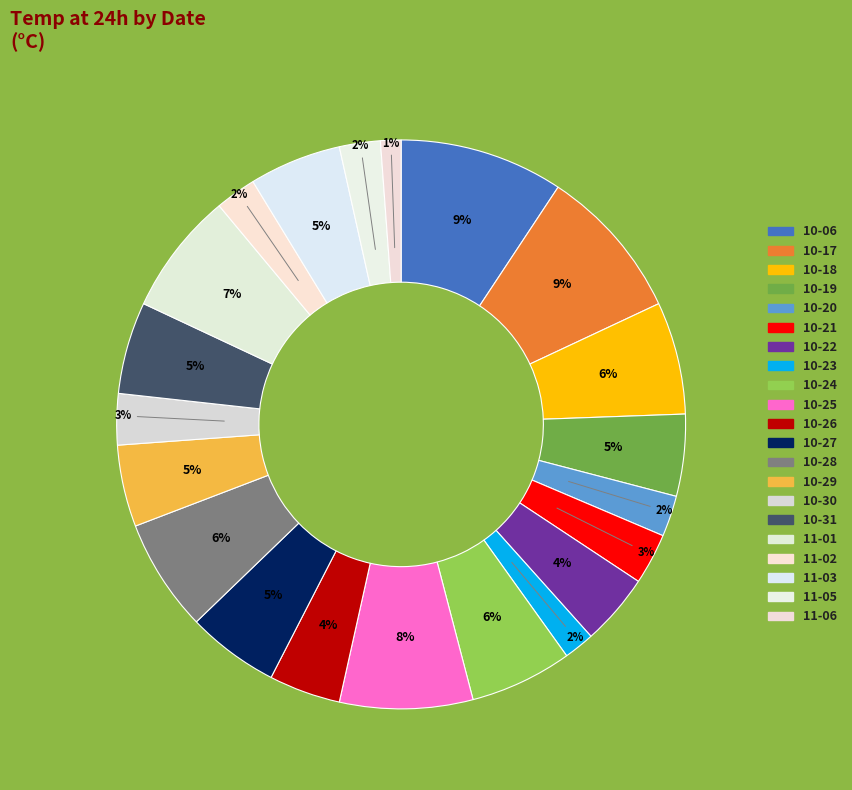

How many segments does this pie chart have?

21